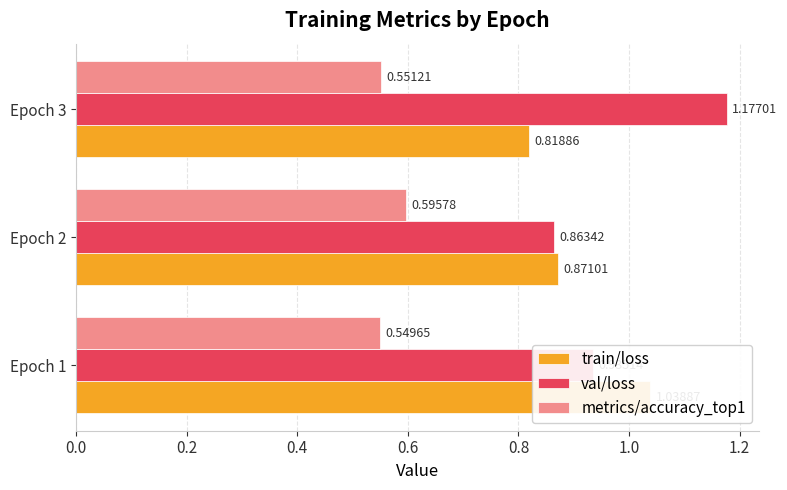

At Epoch 1, list the series in order from smallest to largest.

metrics/accuracy_top1, val/loss, train/loss